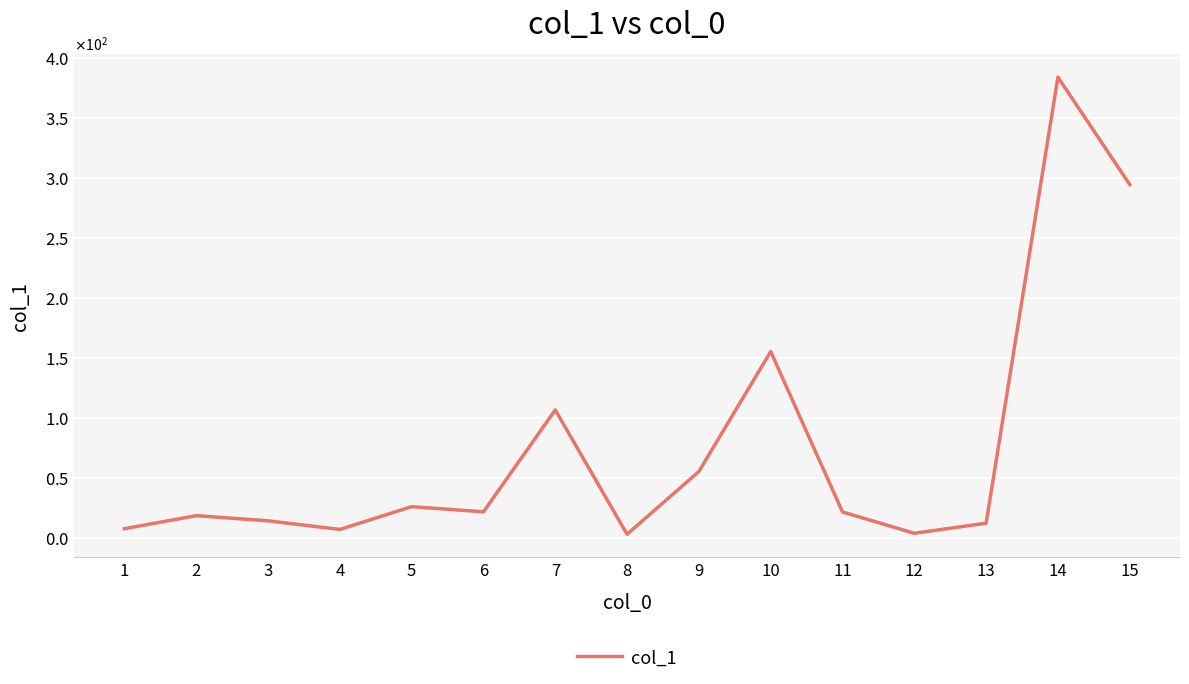

Is this an area chart (filled region under the line)?

No